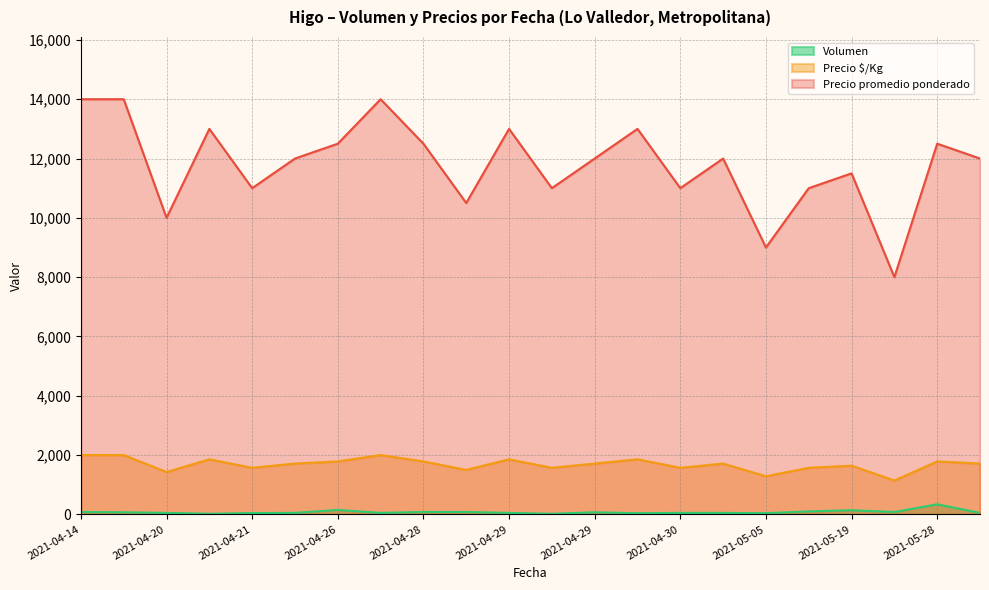

What is the difference between the maximum and minimum values in the Precio $/Kg series?

857